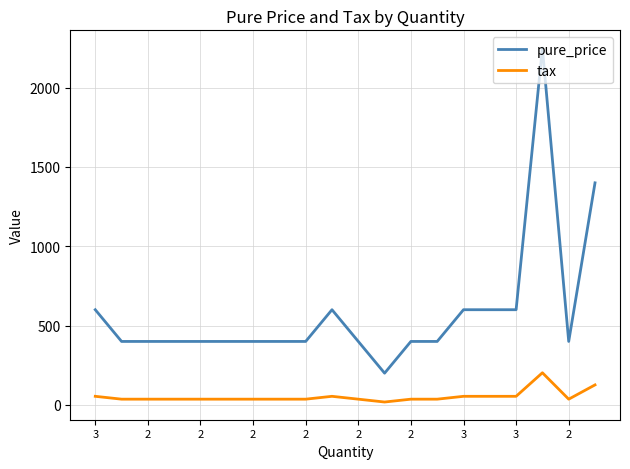

True or false: pure_price and tax intersect in this chart.

False